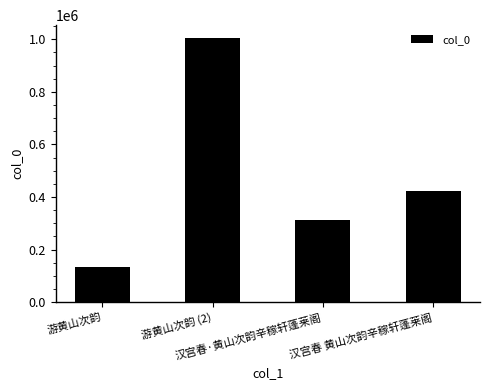

What is the value of the 4th bar from the left?

421604